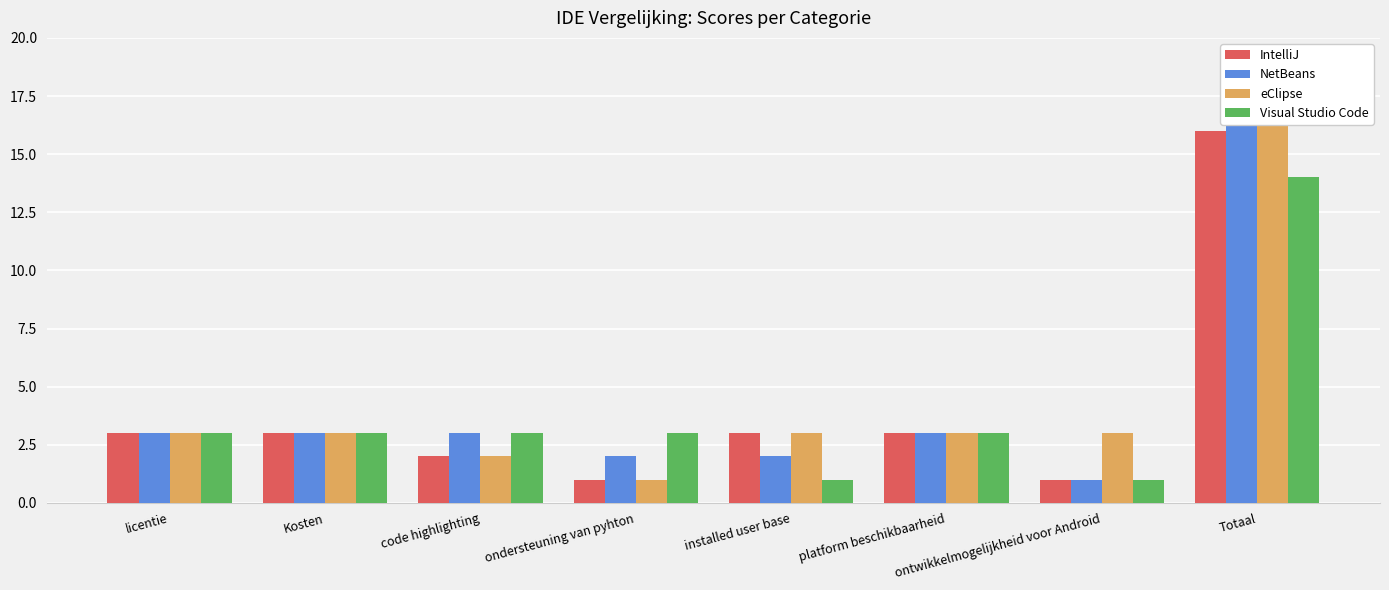

Is it true that NetBeans equals 4 at licentie?

False